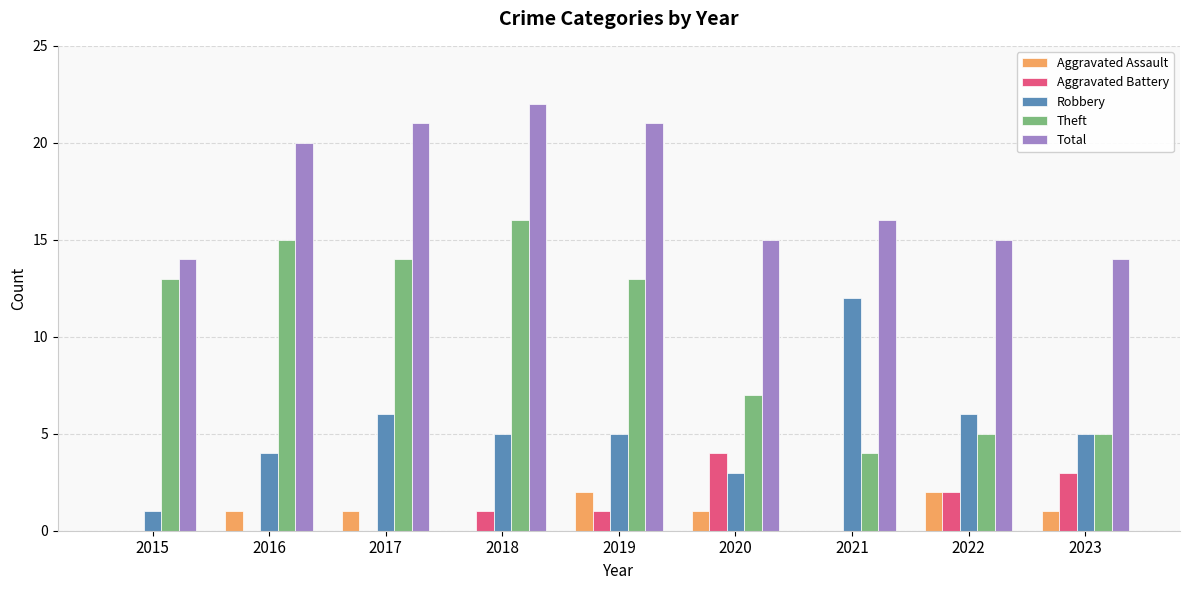

Reading right to left, extract all data points from this chart.

Aggravated Assault: 1	2	0	1	2	0	1	1	0
Aggravated Battery: 3	2	0	4	1	1	0	0	0
Robbery: 5	6	12	3	5	5	6	4	1
Theft: 5	5	4	7	13	16	14	15	13
Total: 14	15	16	15	21	22	21	20	14